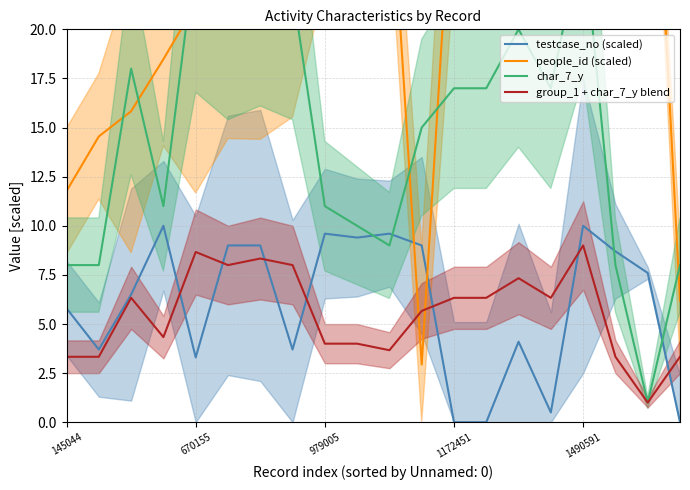

What is the highest value of the testcase_no (scaled) series?

10.0